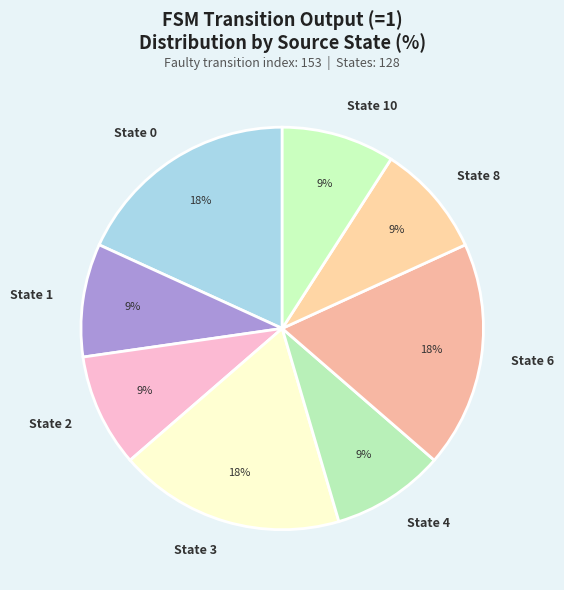

The State 6 slice represents 6% of the pie. True or false?

False